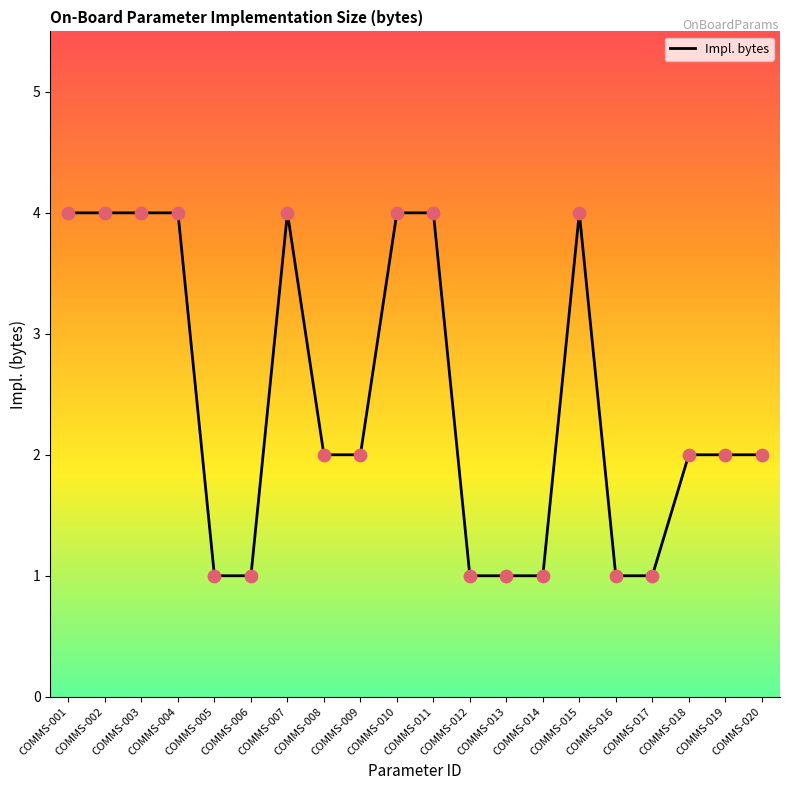

What is the change in value from COMMS-010 to COMMS-020?

-2